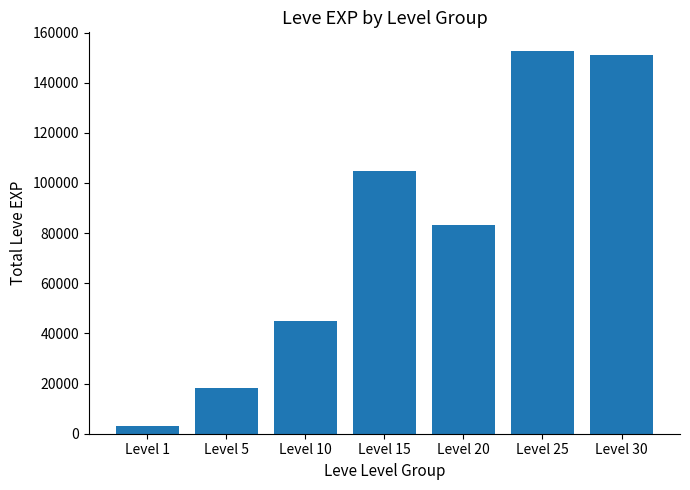

What is the value of the 6th bar from the left?

152460